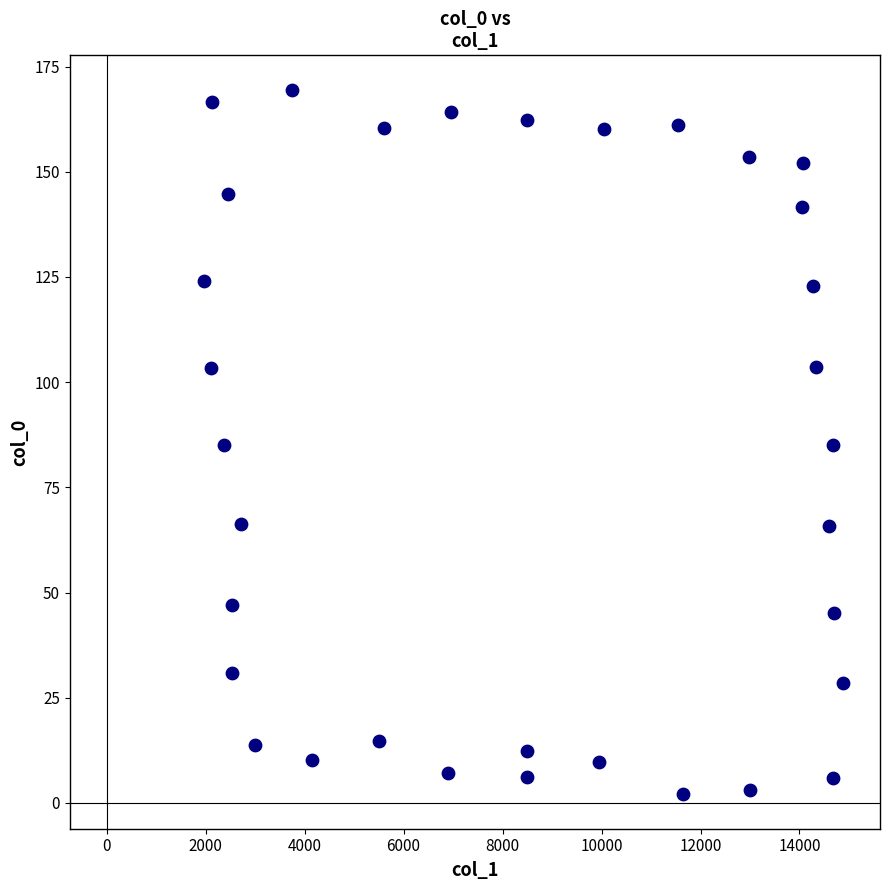

What is the range of Y values (max minus min)?

167.1